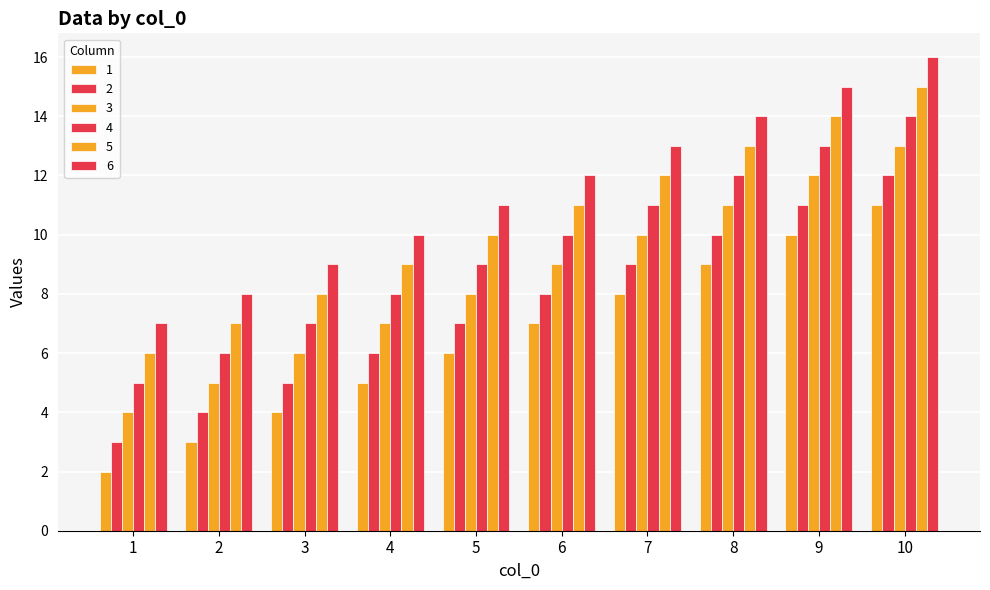

The 4 series shows 8 at 4. True or false?

True